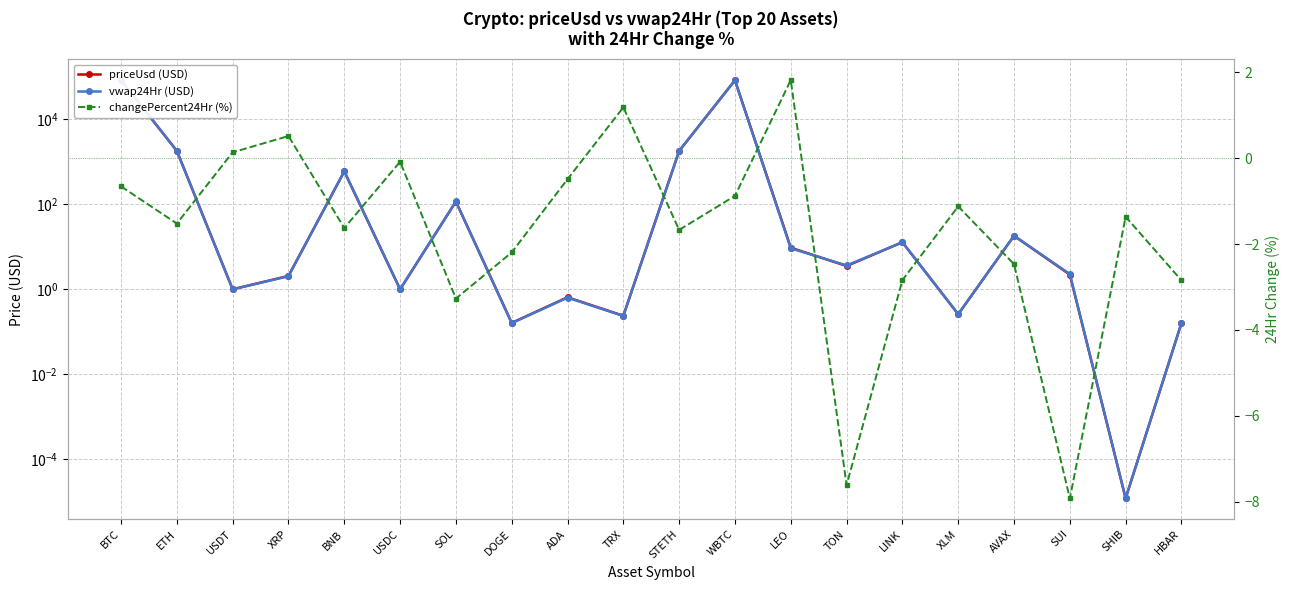

Which category has the lowest value in the changePercent24Hr (%) series?

SUI